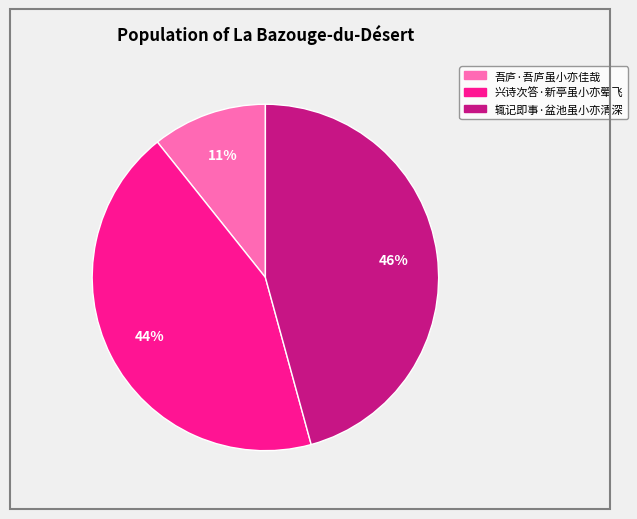

To the nearest percent, what portion does 兴诗次答·新亭虽小亦翚飞 represent?

44%